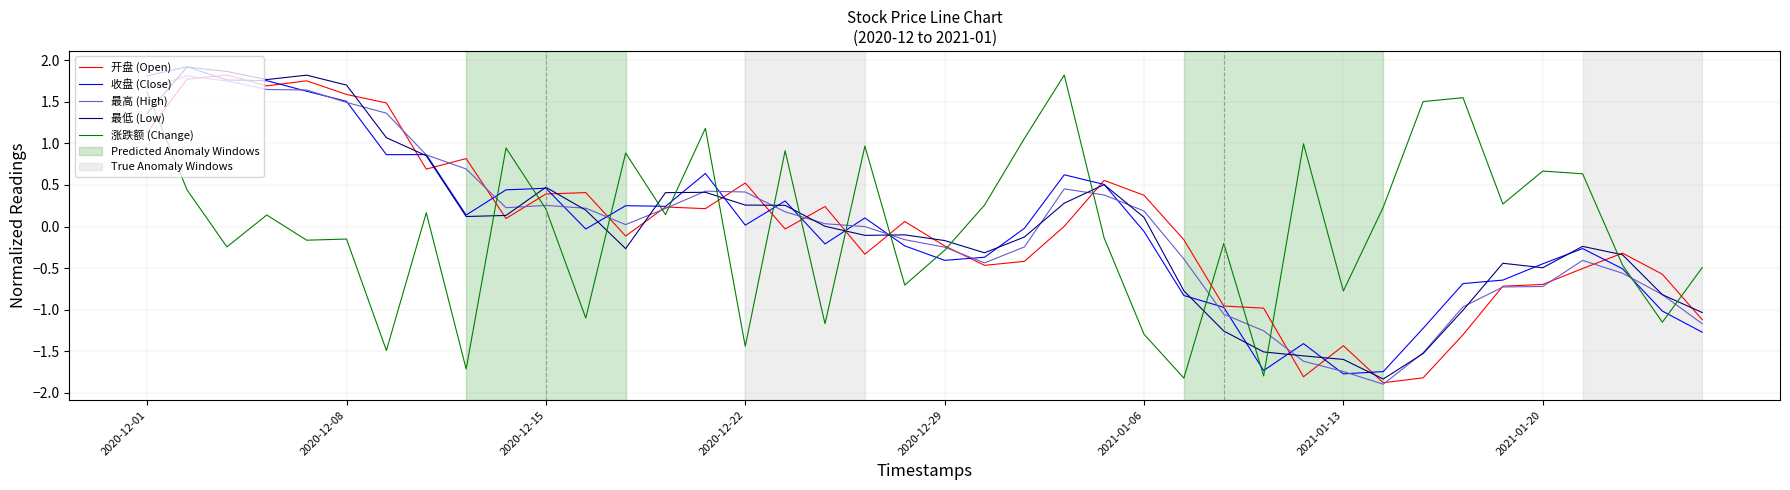

True or false: 最低 (Low) and 涨跌额 (Change) intersect in this chart.

True